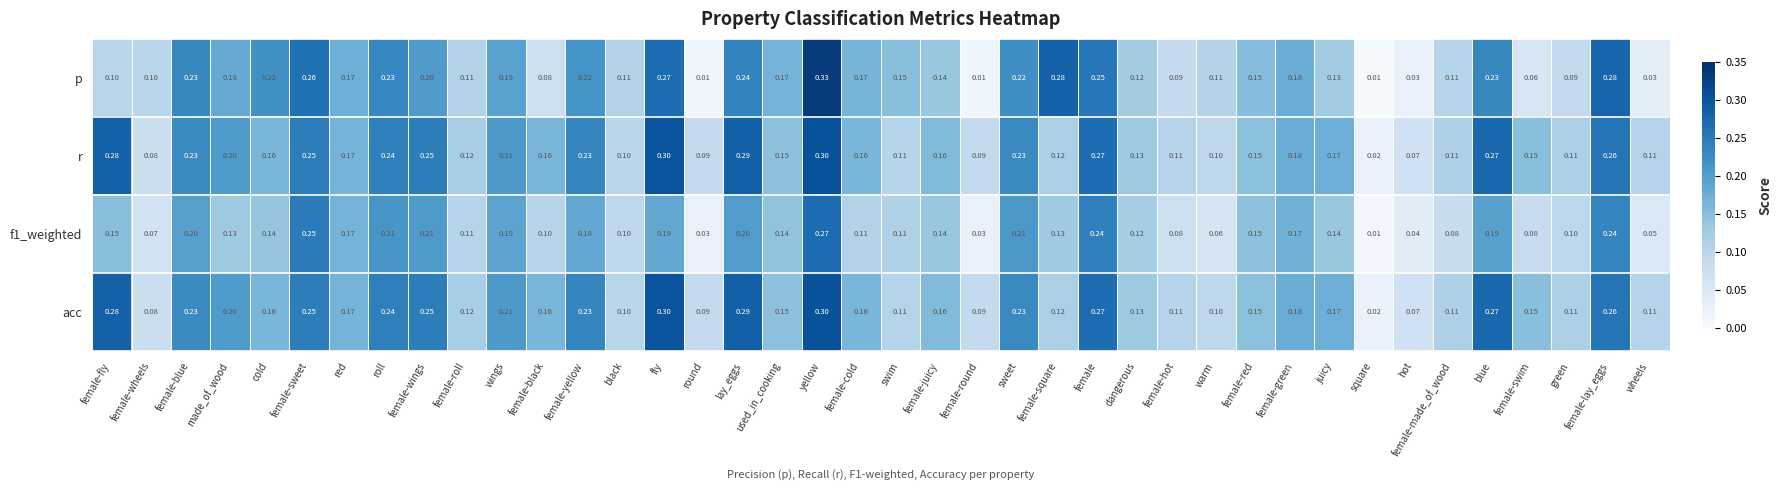

Which category has the lowest value in the r series?

square